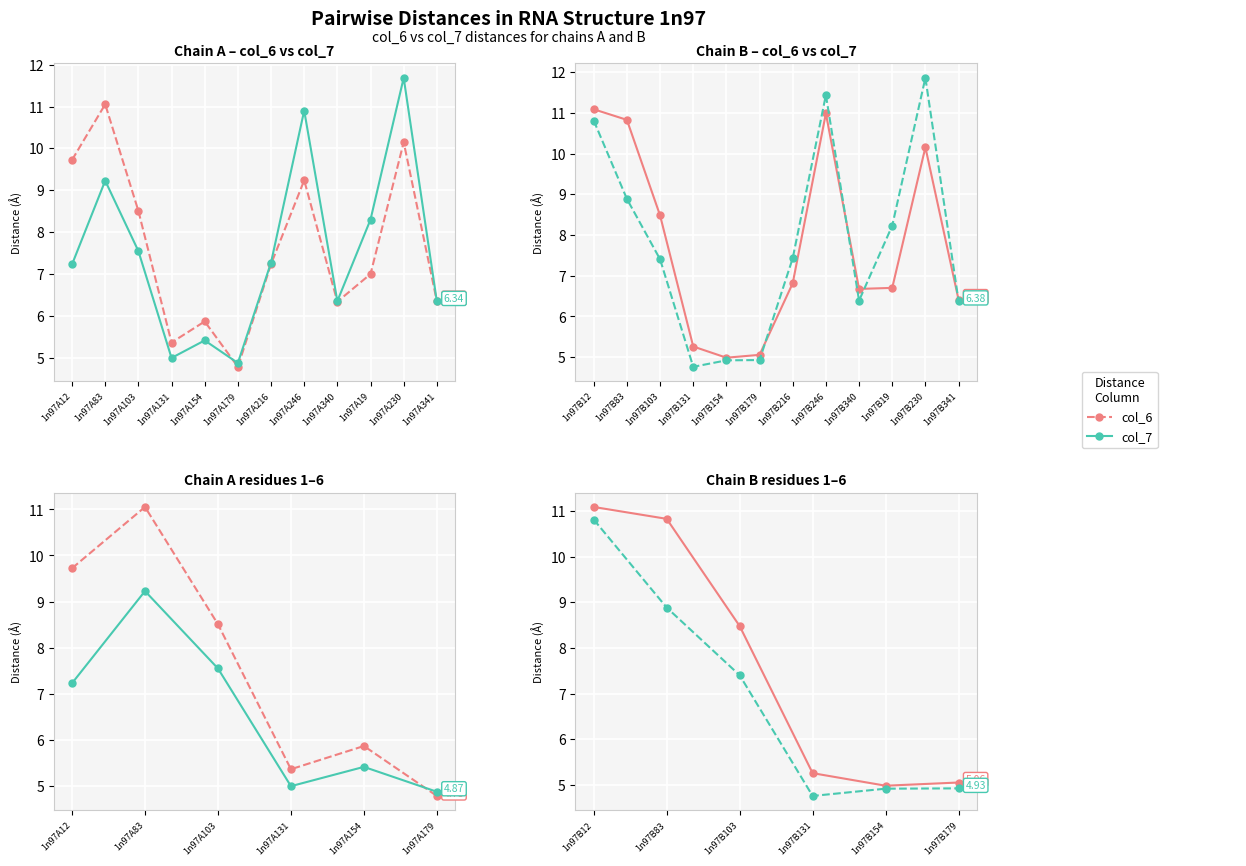

Rank the series by their maximum value, from lowest to highest.

col_7, col_6